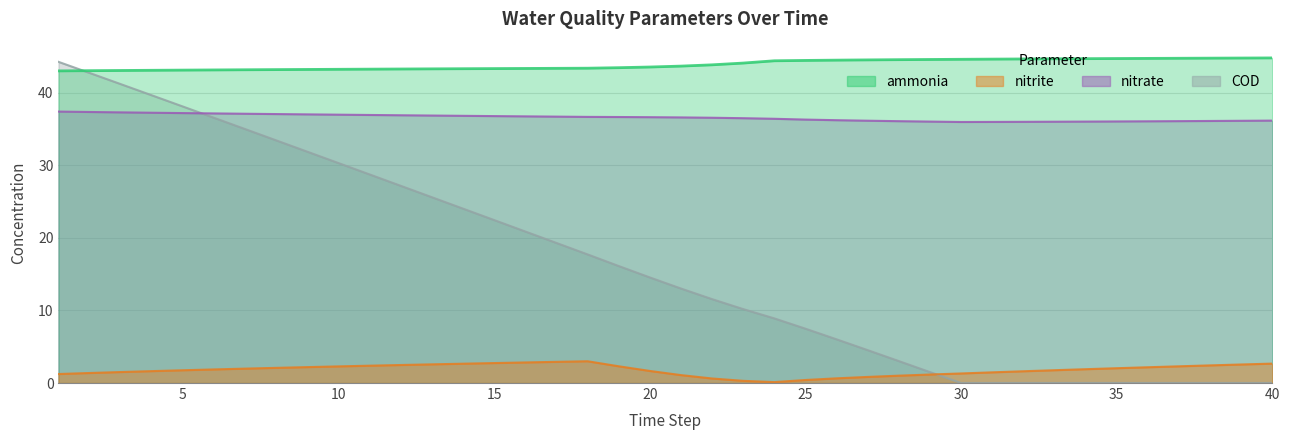

Which series changed the most between 21 and 38?

COD